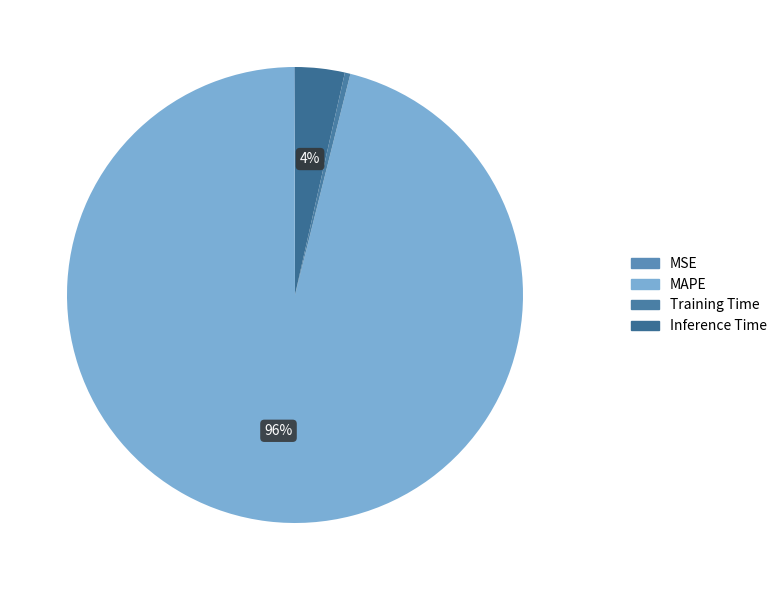

What is the largest slice in the pie chart?

MAPE